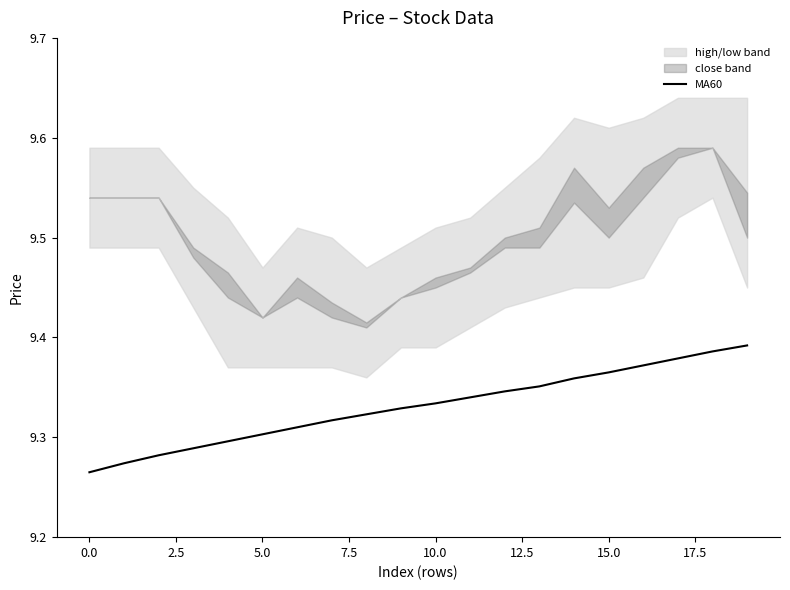

Between 17 and 14, which is larger?

17